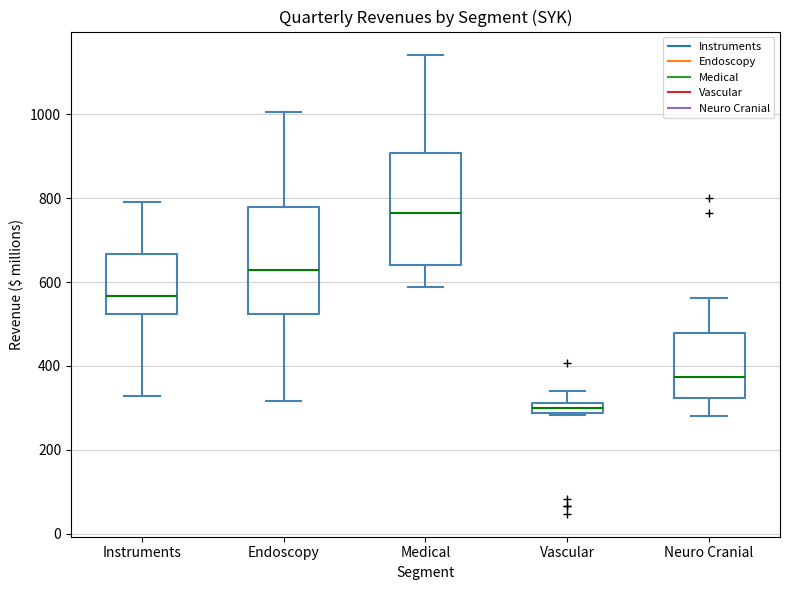

Where does the median line of the box for Neuro Cranial sit on the y-axis? The values are not printed on the chart, so give them approximately, as read against the axis.

380